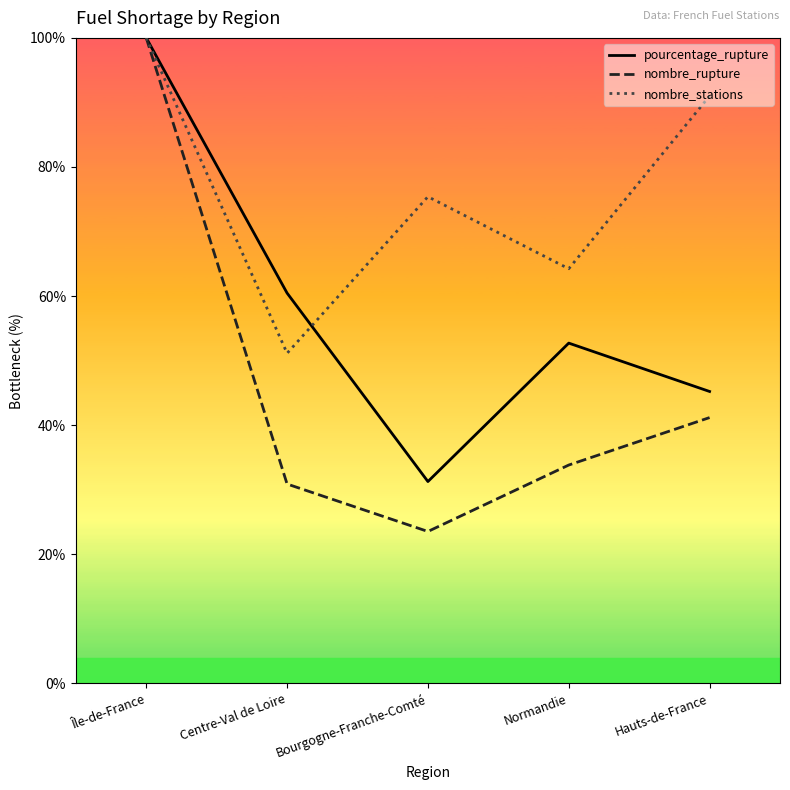

Rank the series by their average value, from lowest to highest.

nombre_rupture, pourcentage_rupture, nombre_stations